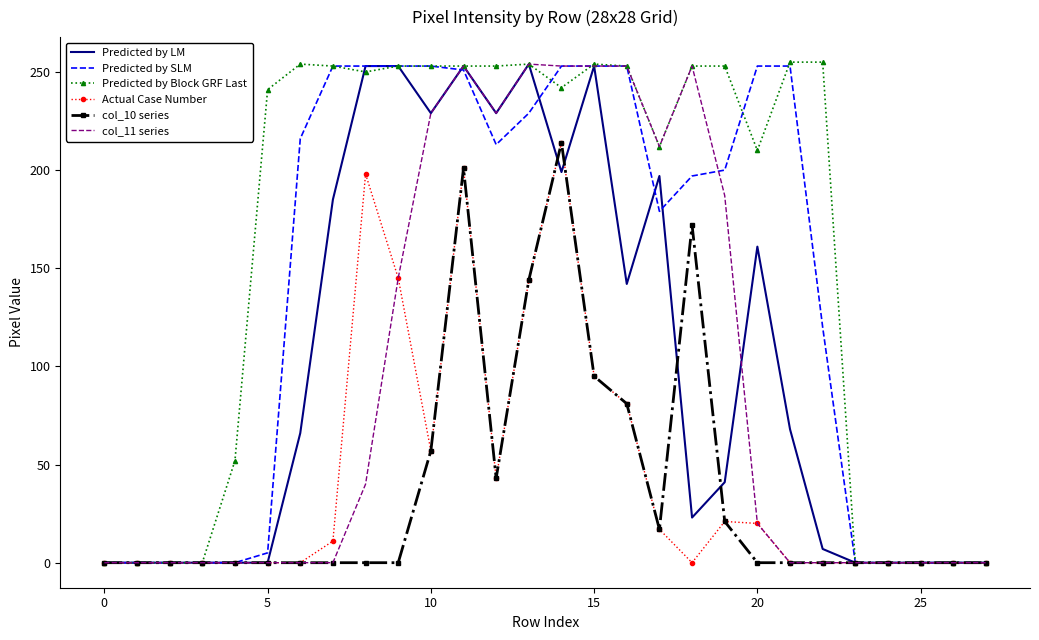

What is the maximum value shown in the chart?

255